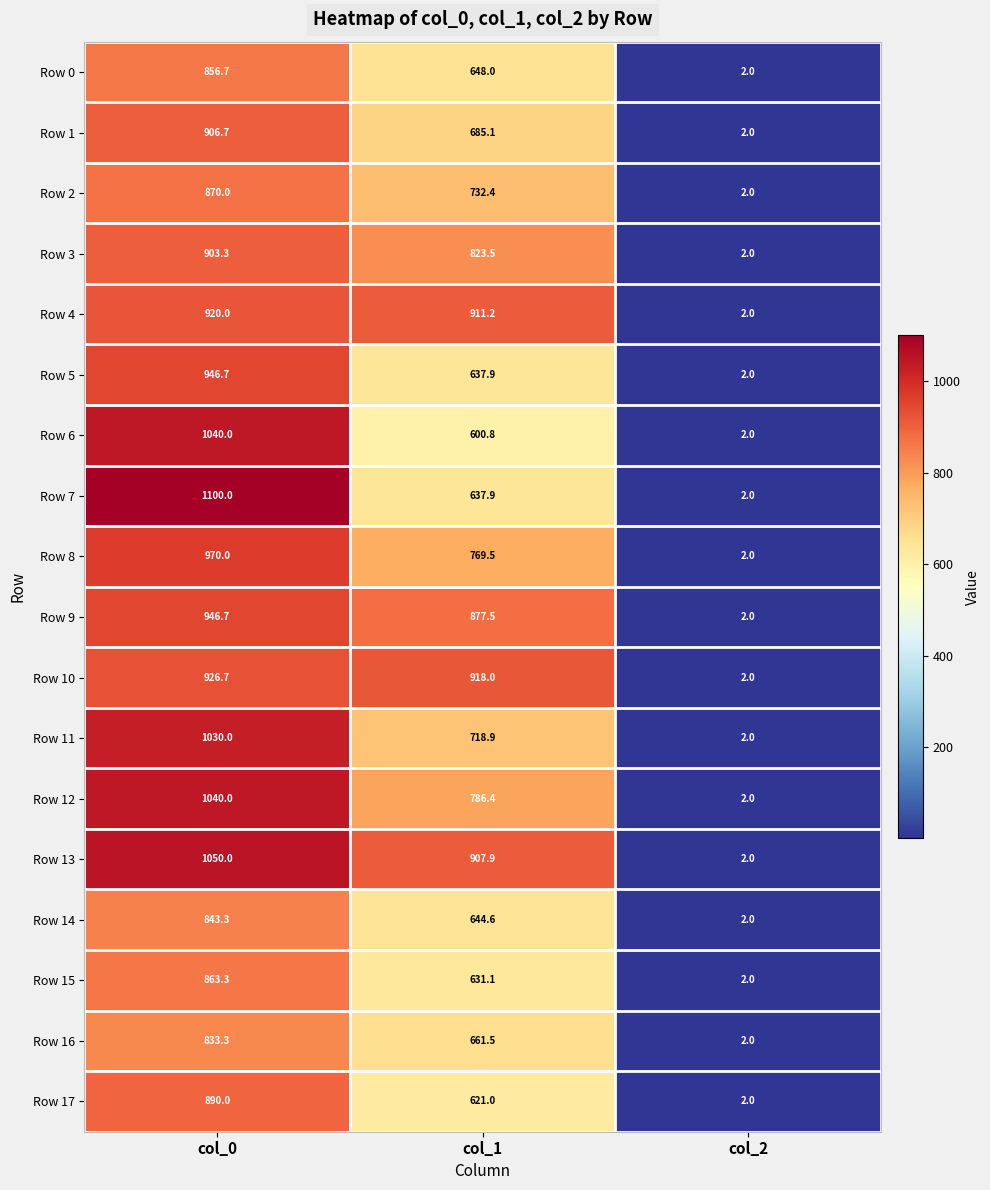

What is the sum of all Row 0 values?

1506.7